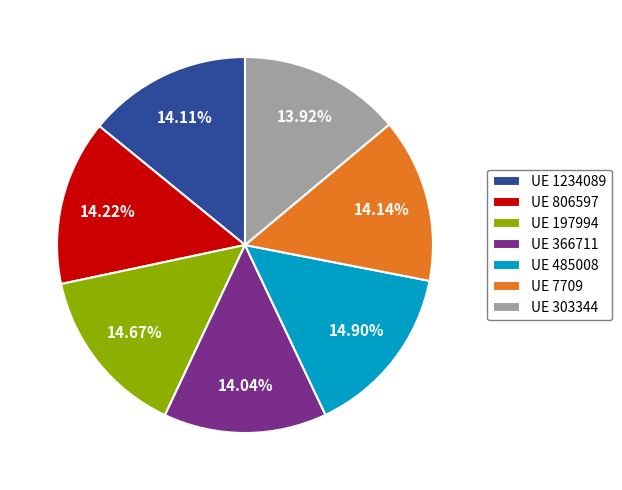

Do UE 485008 and UE 366711 together represent more than half of the pie?

No